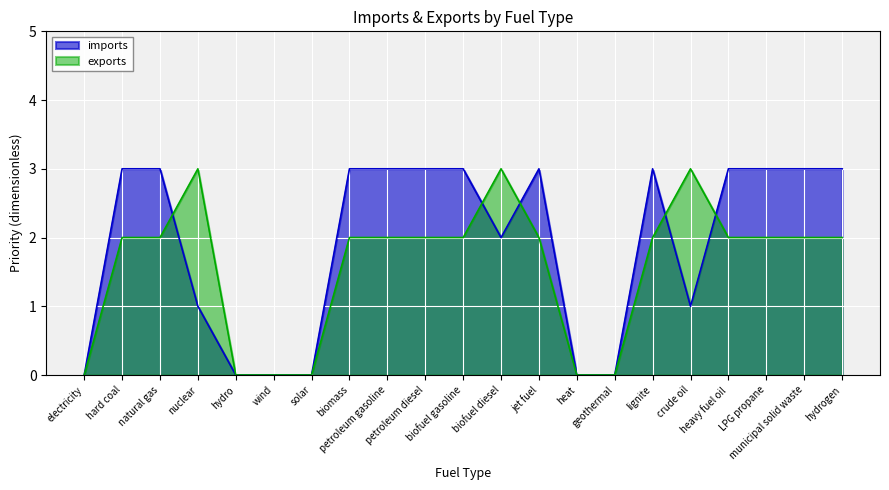

Which series has the largest total across all categories?

imports